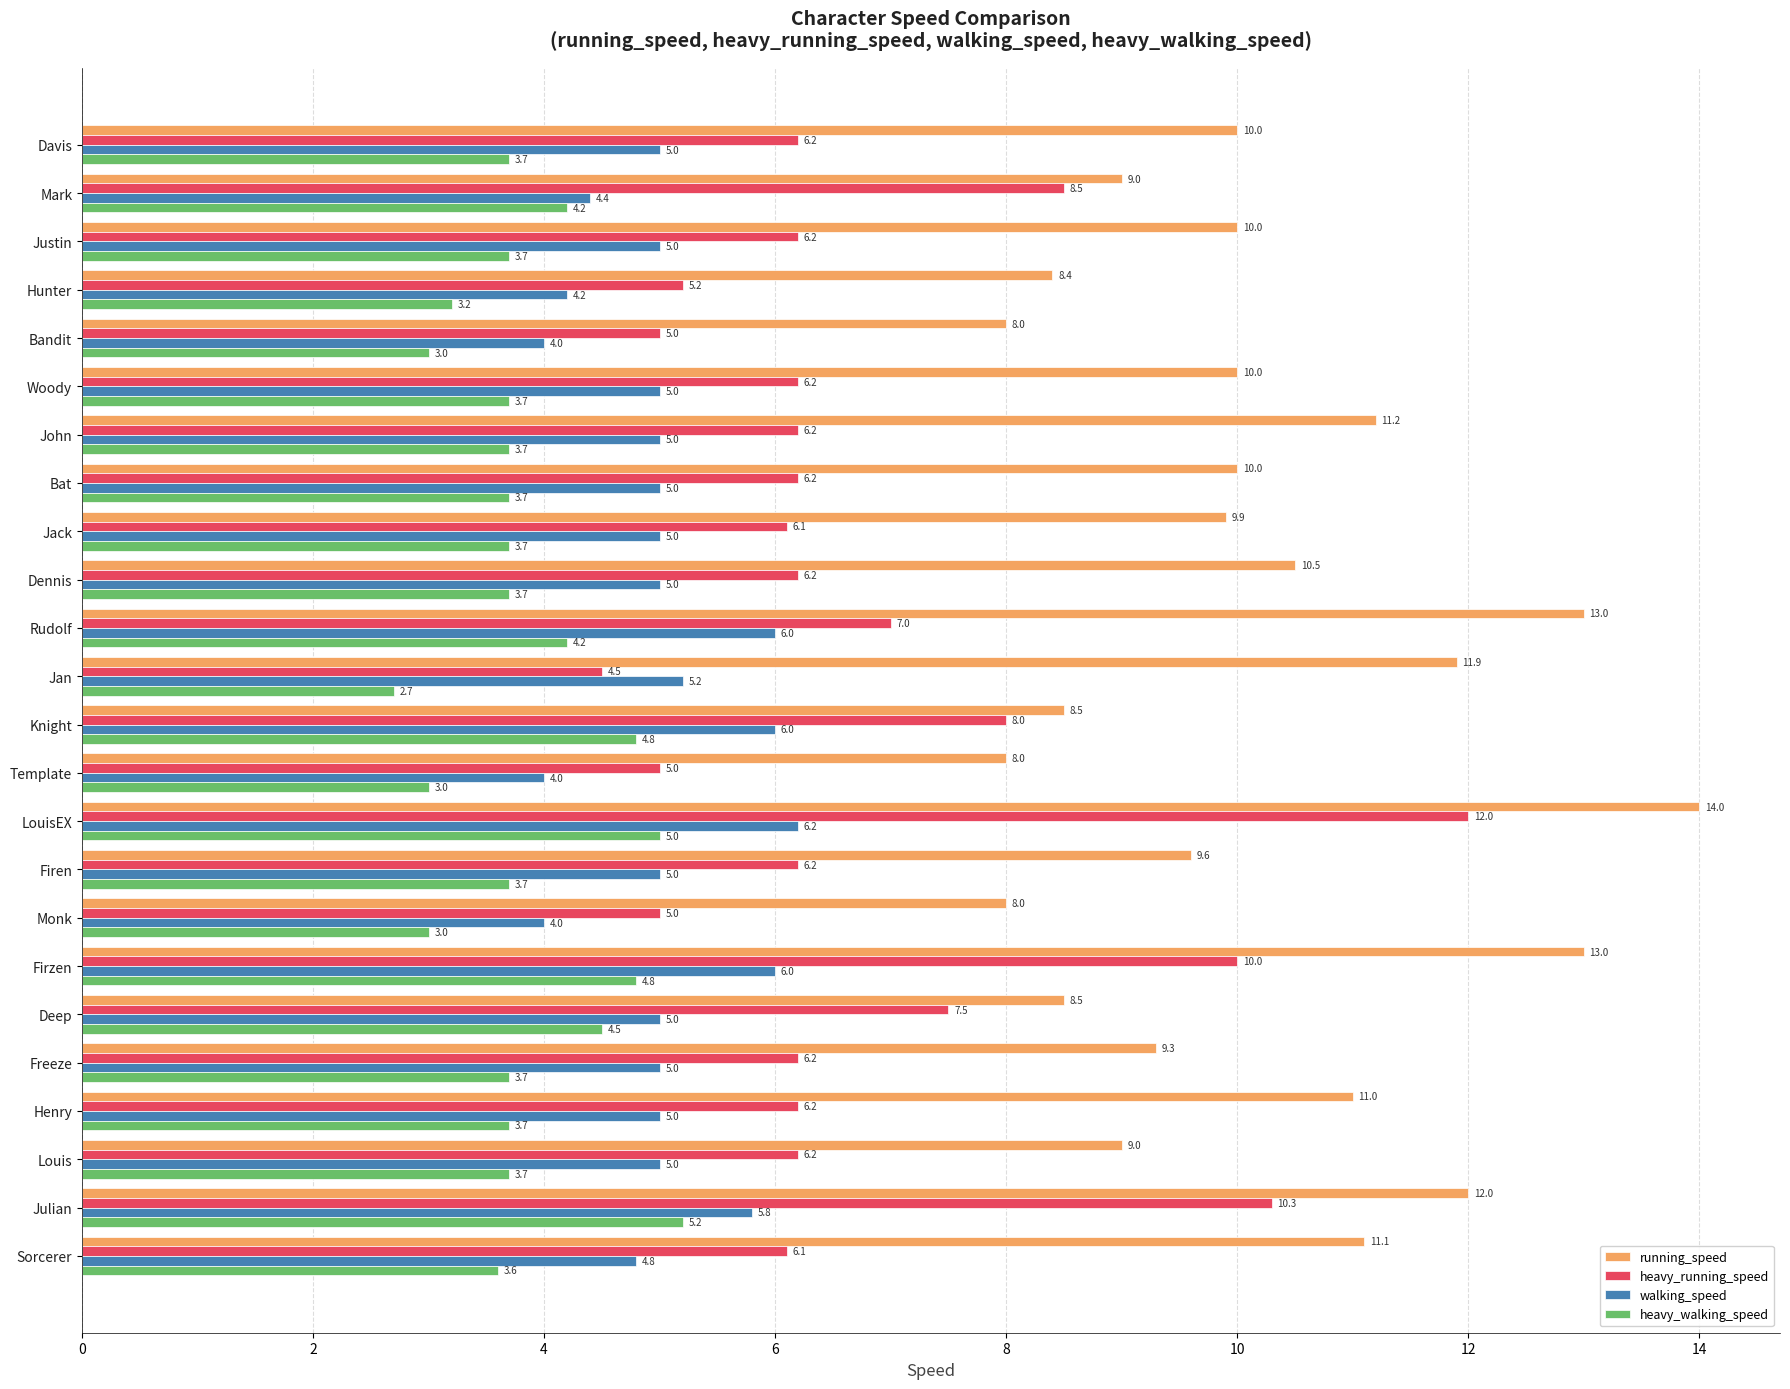

Which series has the largest total across all categories?

running_speed